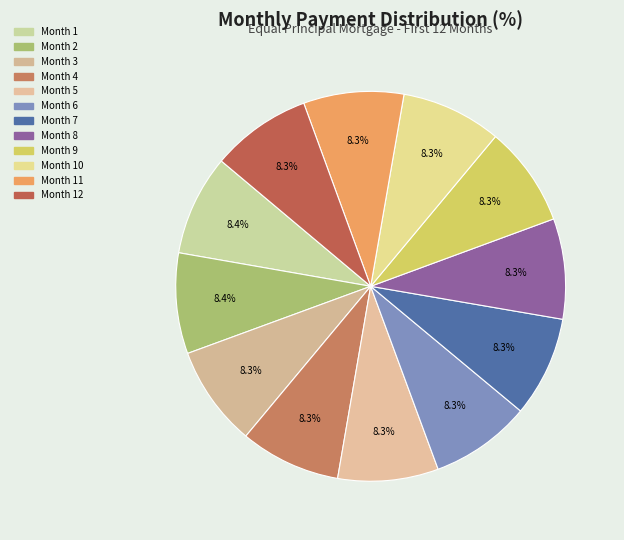

How many slices are in this pie chart?

12